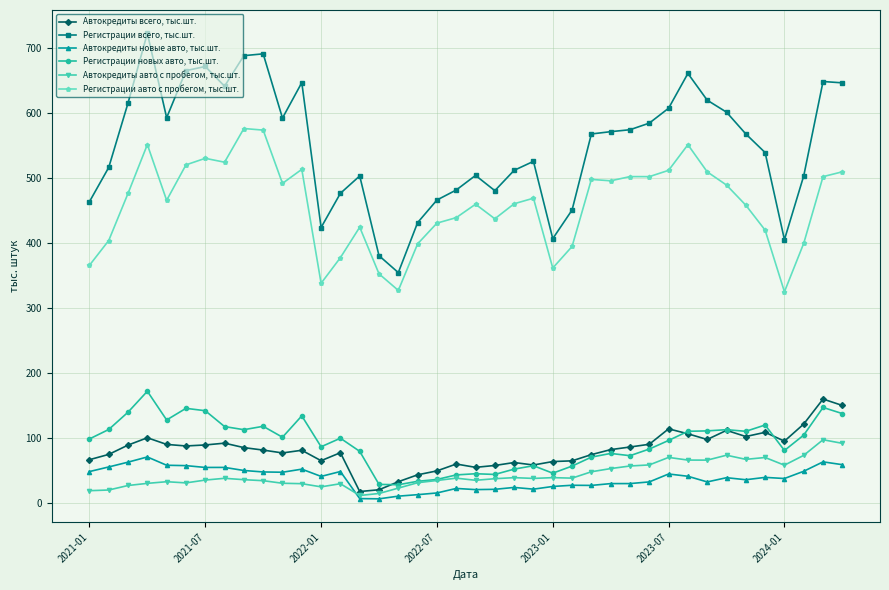

Which series has the widest spread of values?

Регистрации всего, тыс.шт.